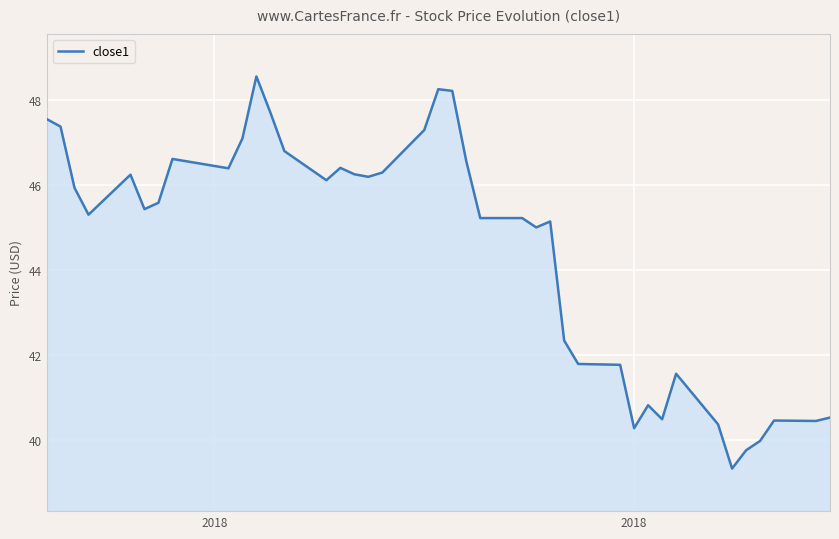

What is the difference between the maximum and minimum values?

9.2